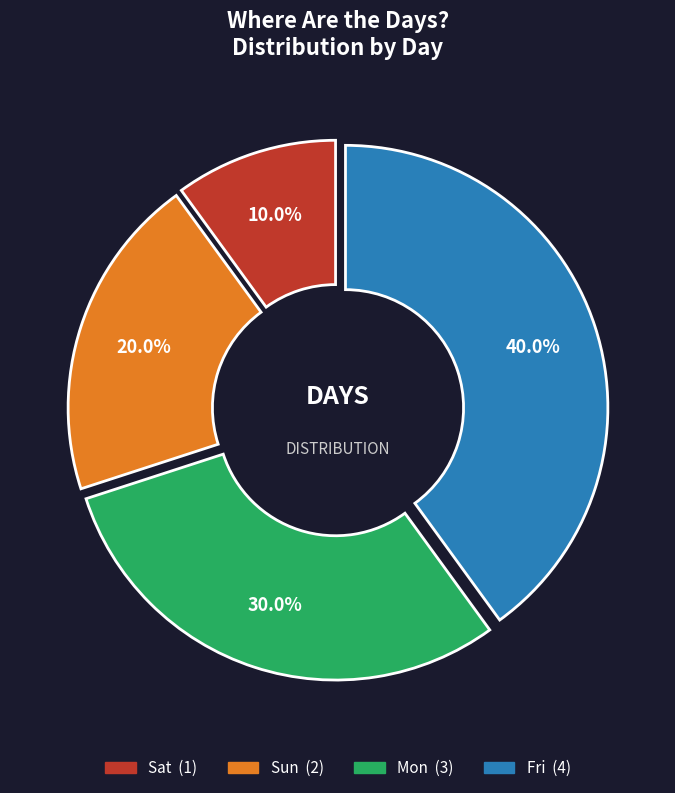

Is Mon the majority of the pie?

No